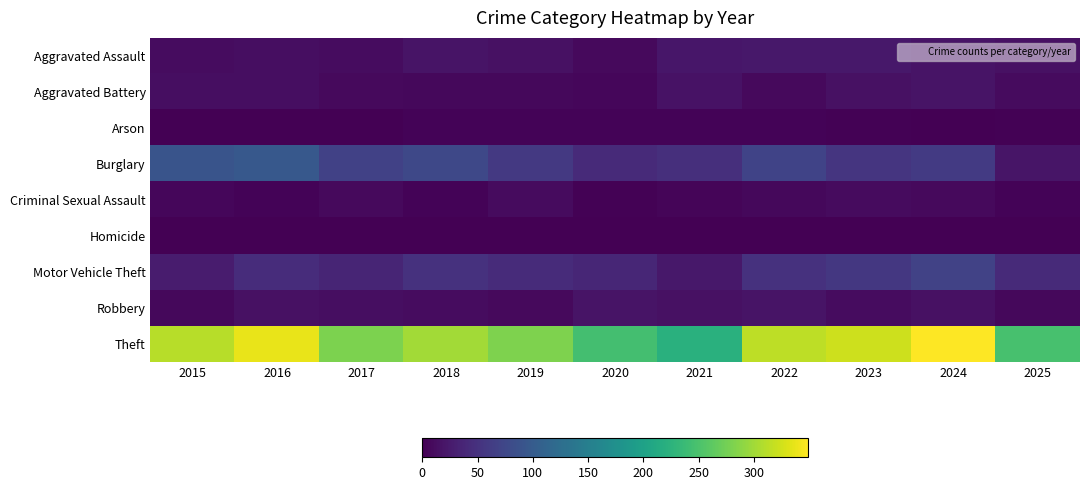

Which category has the lowest value across all series?

2016